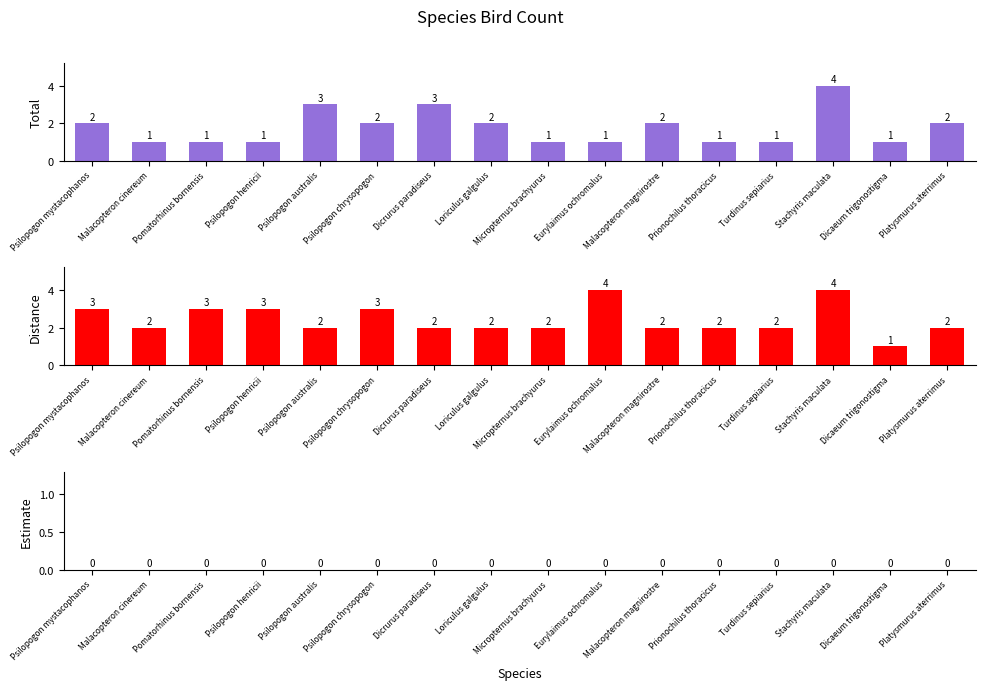

Which label corresponds to the smallest value in the chart?

Psilopogon mystacophanos